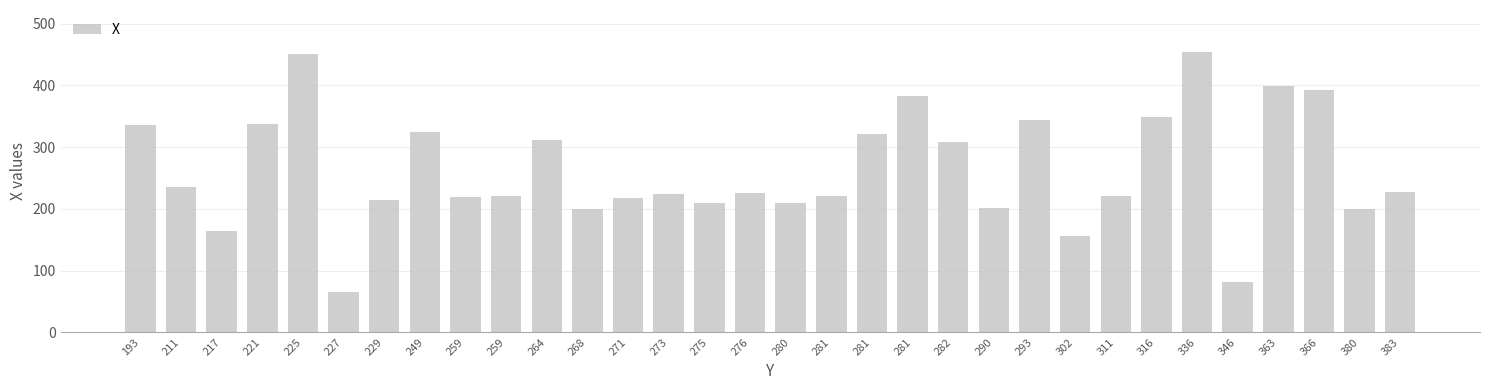

How many distinct data groups are displayed?

1